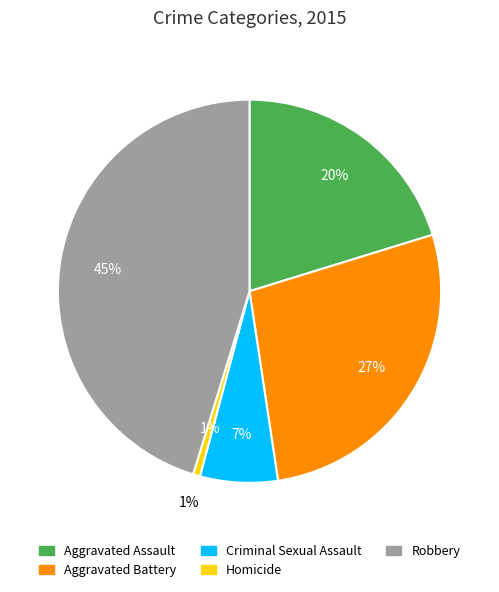

To the nearest percent, what is the combined percentage of Robbery and Criminal Sexual Assault?

52%